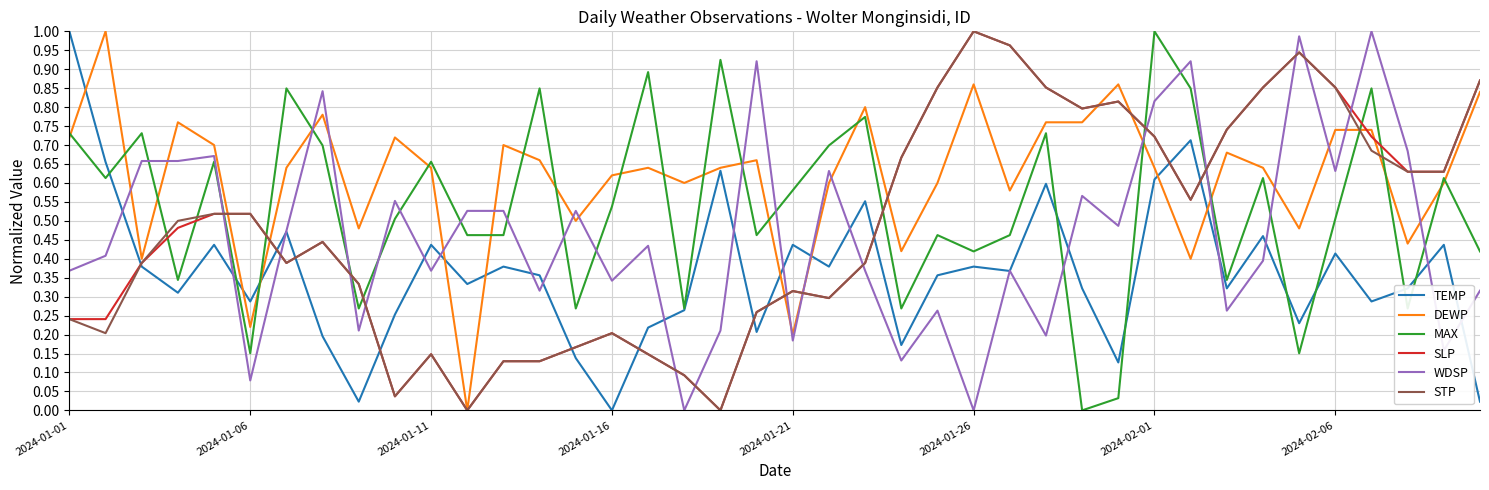

Which series has the largest total across all categories?

DEWP